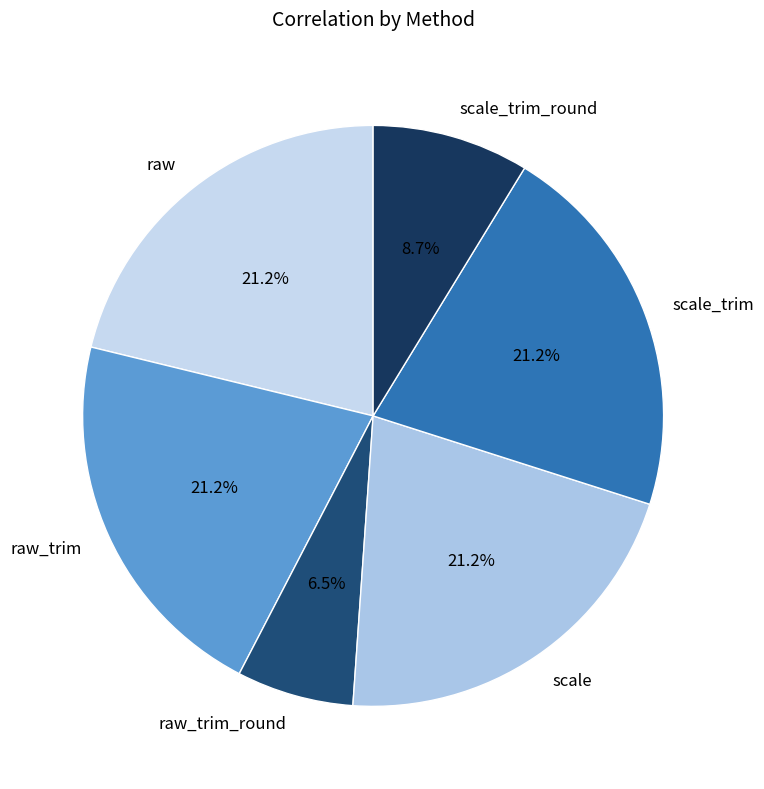

Which category has the smallest portion of the pie?

raw_trim_round